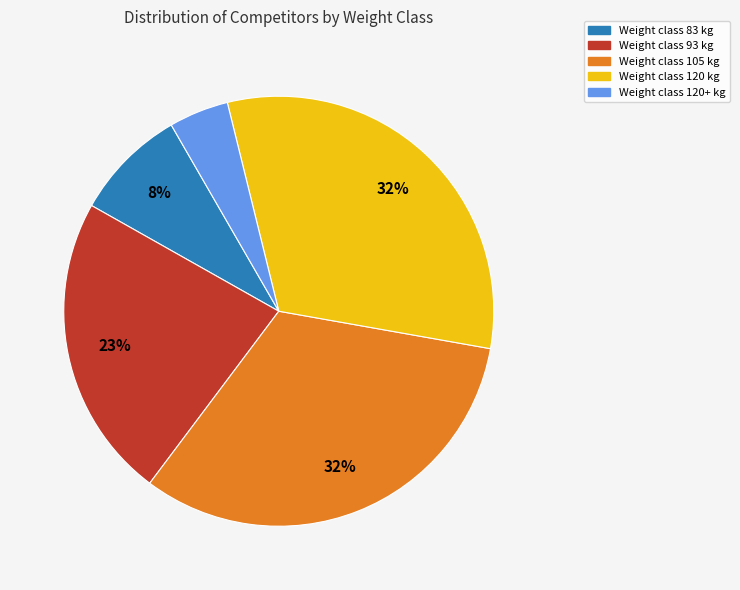

To the nearest percent, what is the average slice percentage?

20%